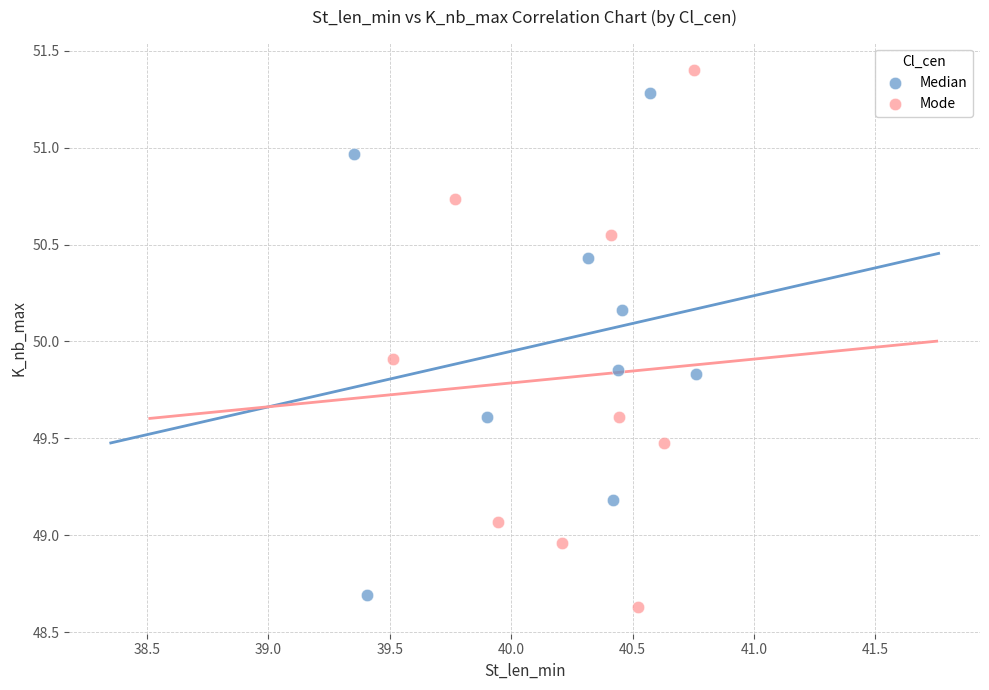

Which series contains the highest Y value?

Mode